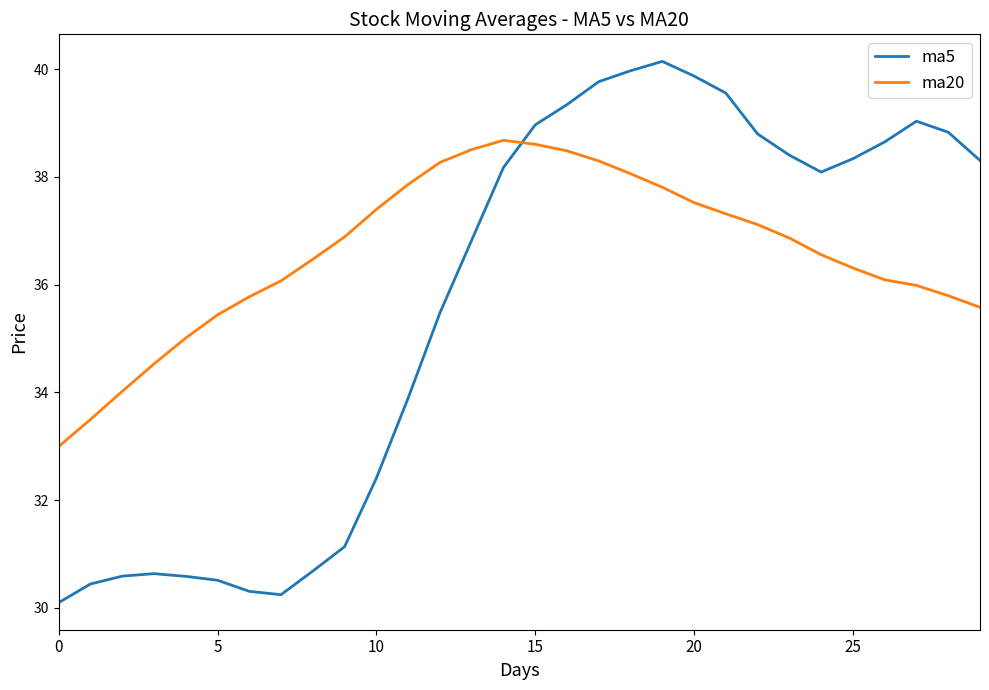

Which series has the largest total across all categories?

ma20